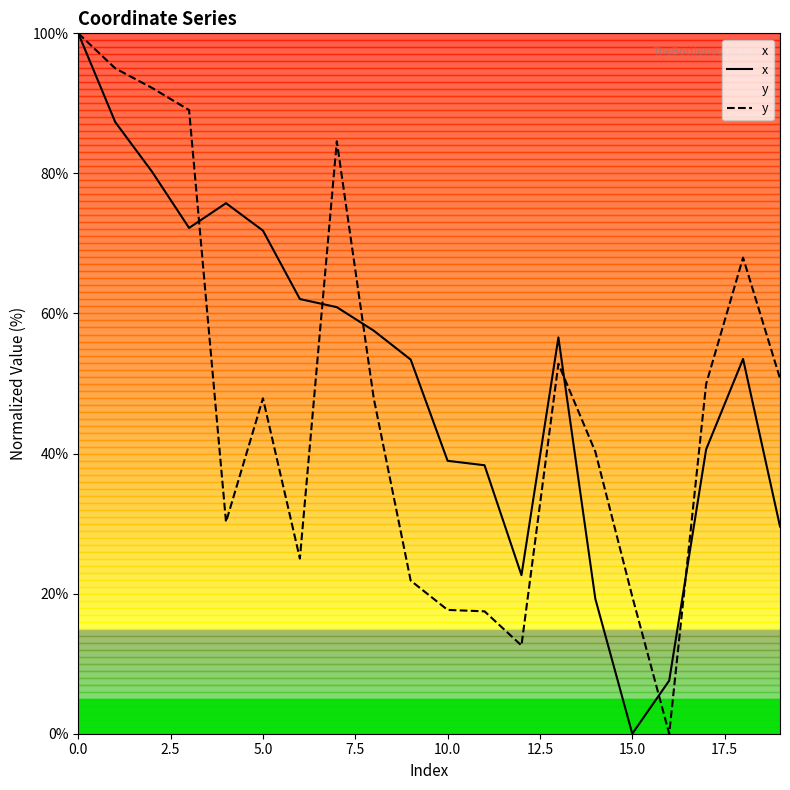

What is the spread (max minus min) of values at 10.0?

21.3